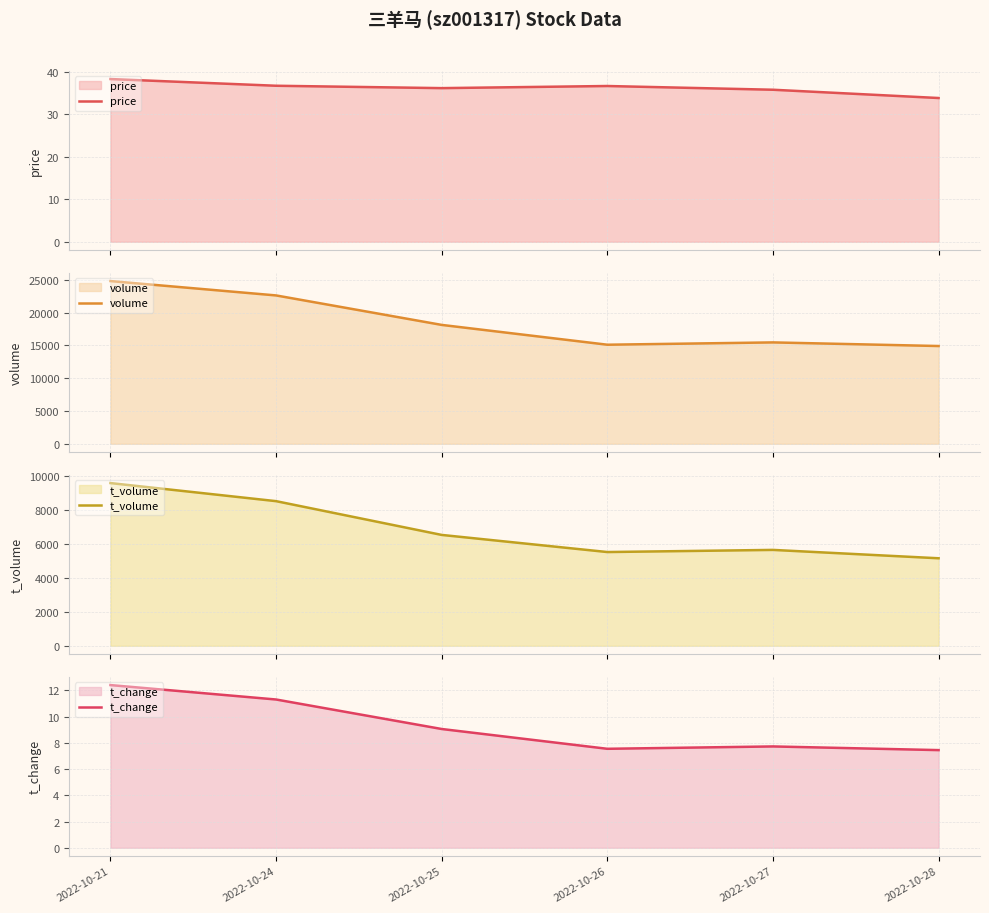

True or false: price and t_change cross at least once.

False